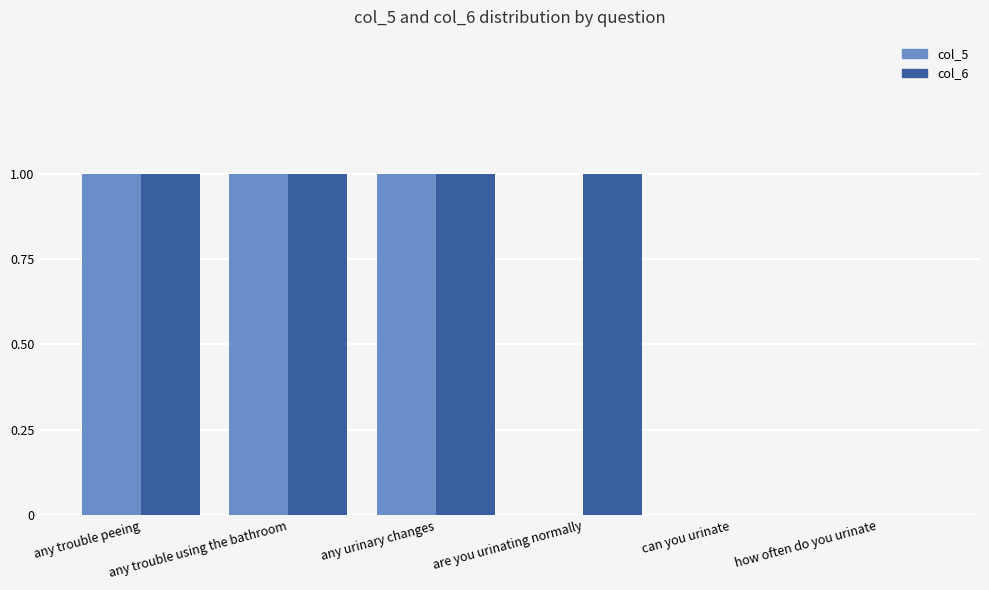

What is the sum of all col_6 values?

4